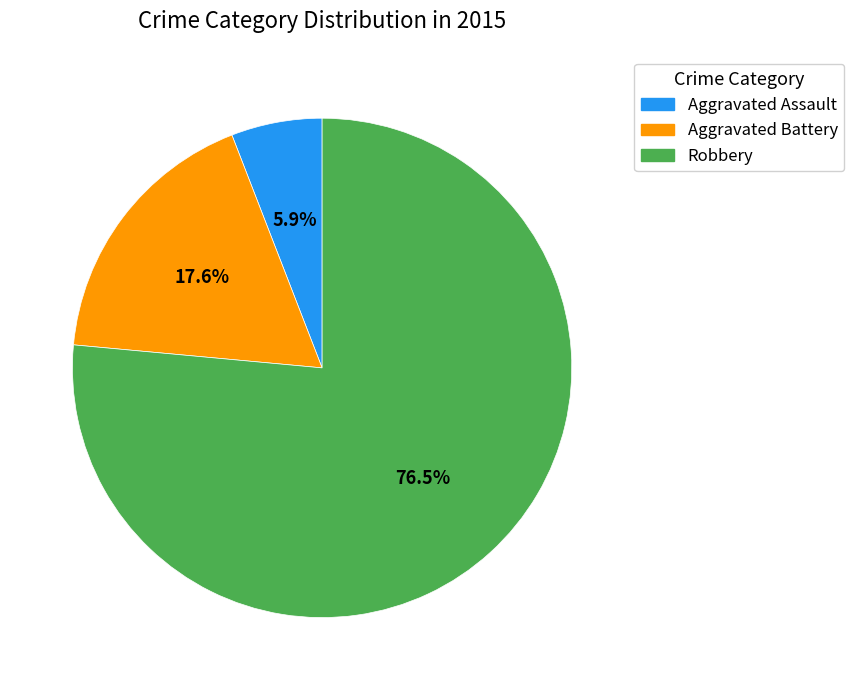

What is the majority slice?

Robbery